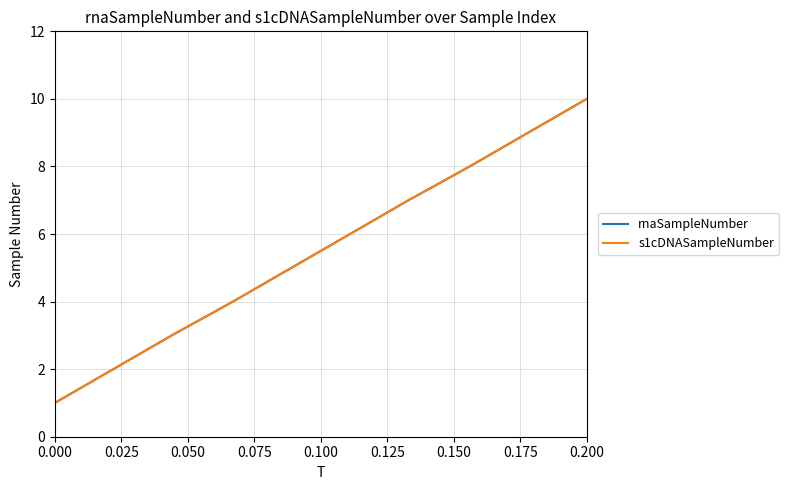

Is this an area chart (filled region under the line)?

No